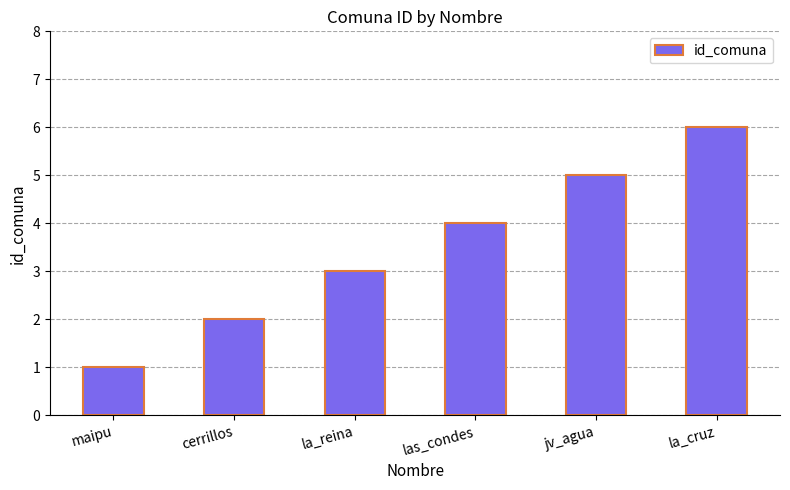

Rank the categories by value from highest to lowest.

la_cruz, jv_agua, las_condes, la_reina, cerrillos, maipu